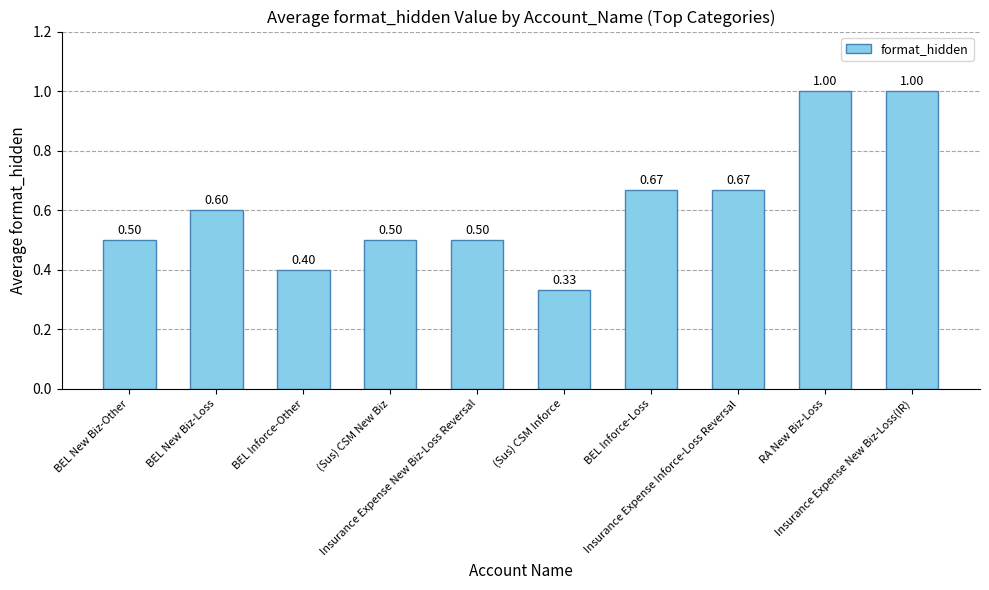

What is the average value?

0.6